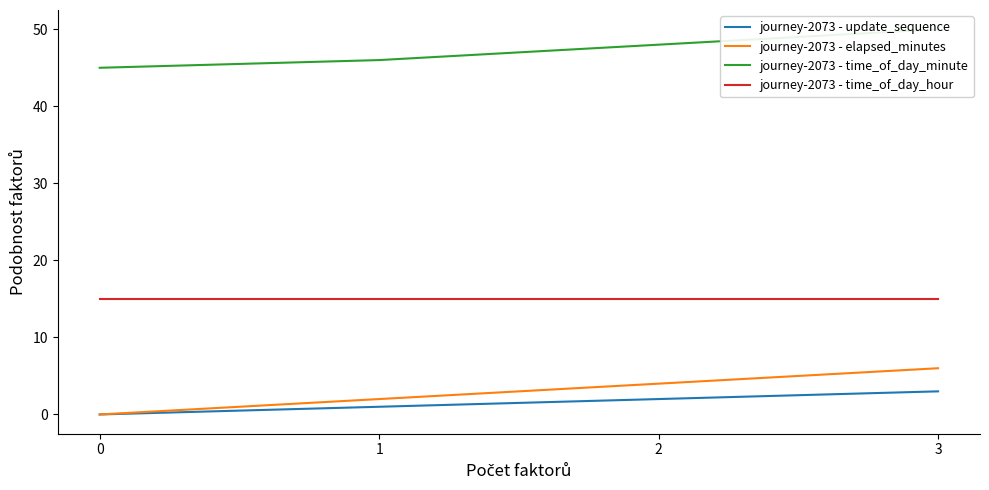

Which series has the widest spread of values?

journey-2073 - elapsed_minutes